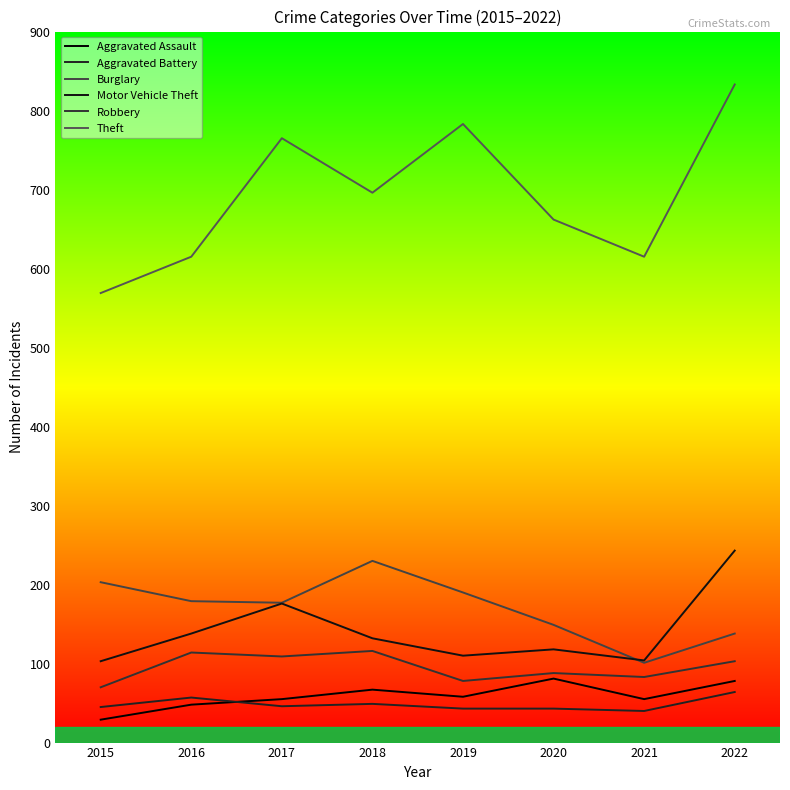

True or false: Theft and Motor Vehicle Theft cross at least once.

False